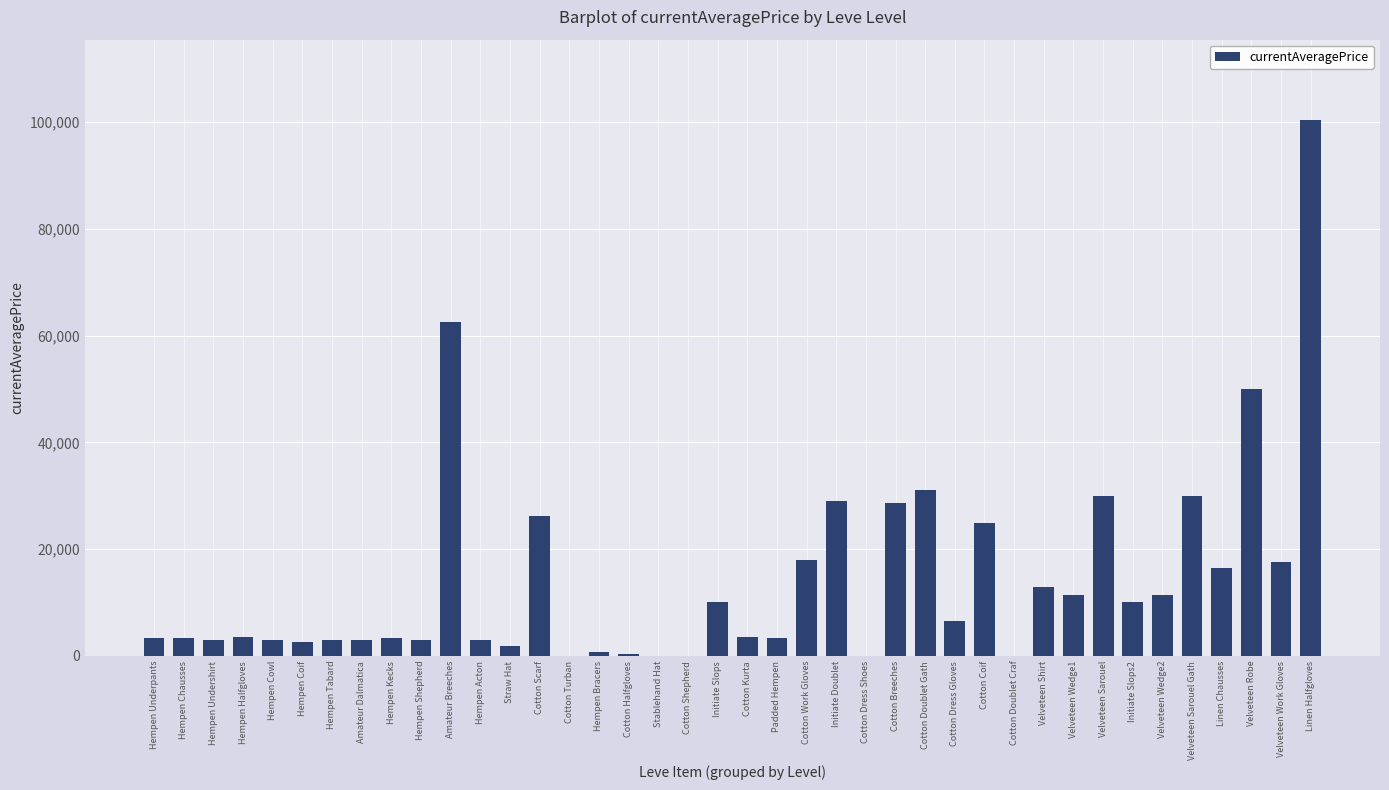

What is the maximum value shown in the chart?

100397.0